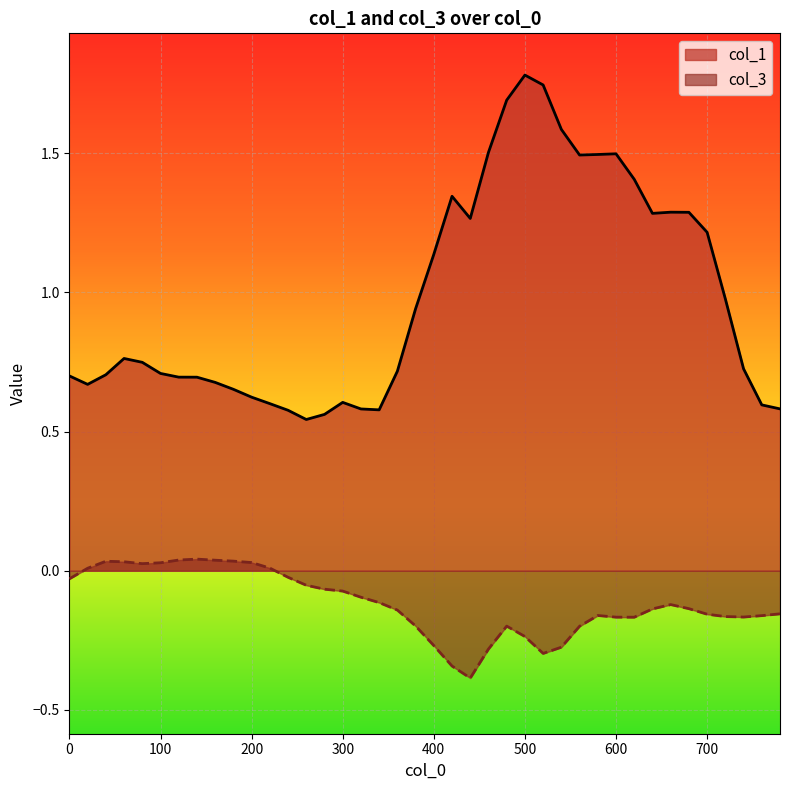

Reading left to right, extract all data points from this chart.

col_1: 0.7	0.7	0.7	0.8	0.7	0.7	0.7	0.7	0.7	0.7	0.6	0.6	0.6	0.5	0.6	0.6	0.6	0.6	0.7	0.9	1.1	1.3	1.3	1.5	1.7	1.8	1.7	1.6	1.5	1.5	1.5	1.4	1.3	1.3	1.3	1.2	1.0	0.7	0.6	0.6
col_3: -0.0	0.0	0.0	0.0	0.0	0.0	0.0	0.0	0.0	0.0	0.0	0.0	-0.0	-0.1	-0.1	-0.1	-0.1	-0.1	-0.1	-0.2	-0.3	-0.3	-0.4	-0.3	-0.2	-0.2	-0.3	-0.3	-0.2	-0.2	-0.2	-0.2	-0.1	-0.1	-0.1	-0.2	-0.2	-0.2	-0.2	-0.2